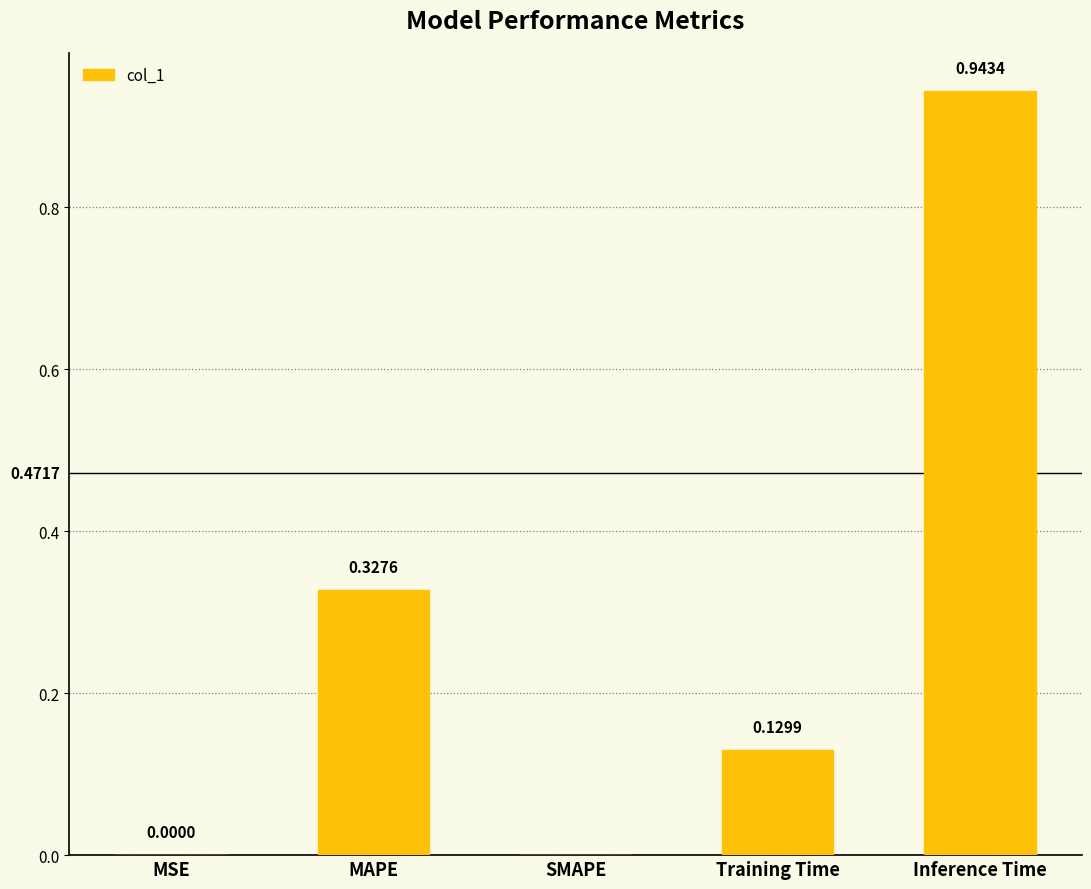

True or false: the data shows 0.2 at Training Time.

False